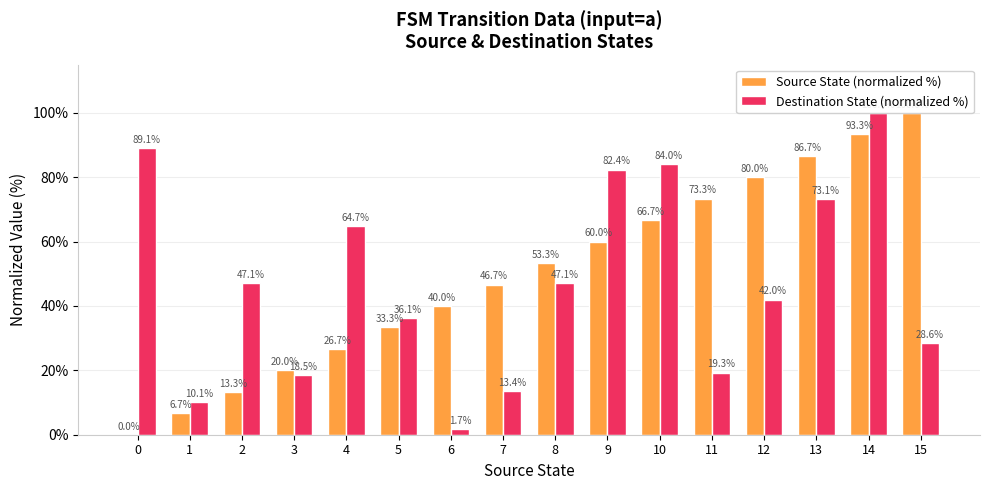

Rank the series at 4 from highest to lowest value.

Destination State (normalized %), Source State (normalized %)